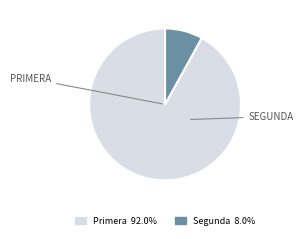

Which slice is the largest?

Primera